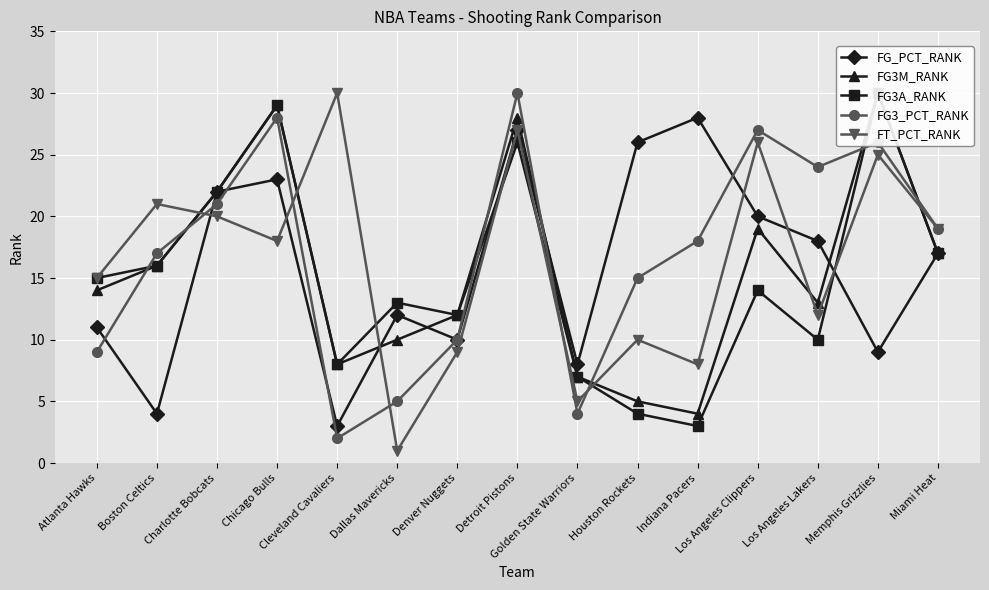

How many interior local peaks does the FT_PCT_RANK series have?

6